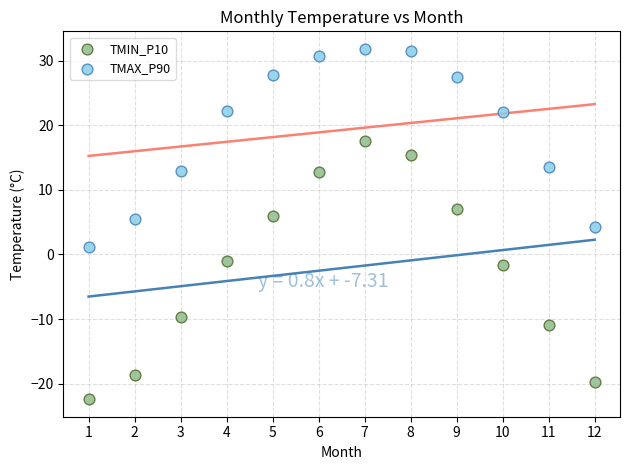

Which series has the largest Y range (max minus min)?

TMIN_P10